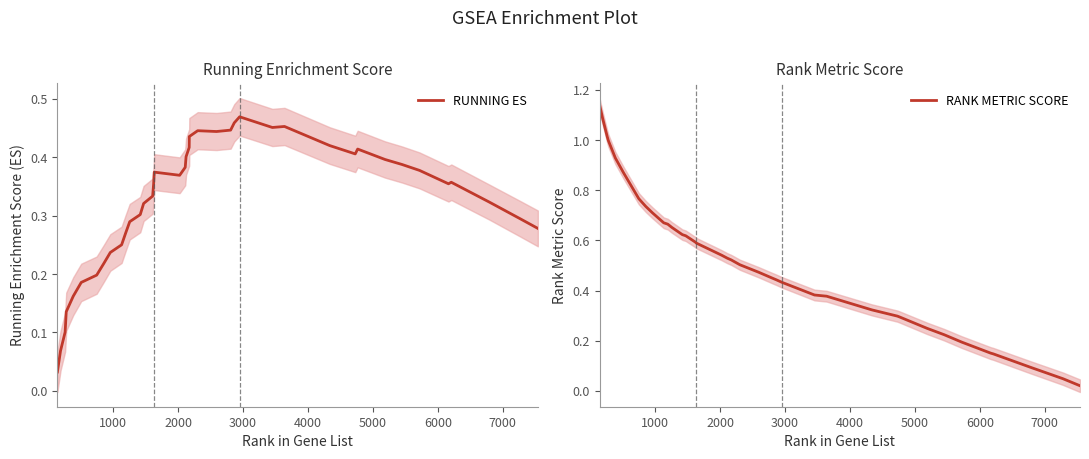

What are all the series names shown in the legend?

RUNNING ES, RANK METRIC SCORE